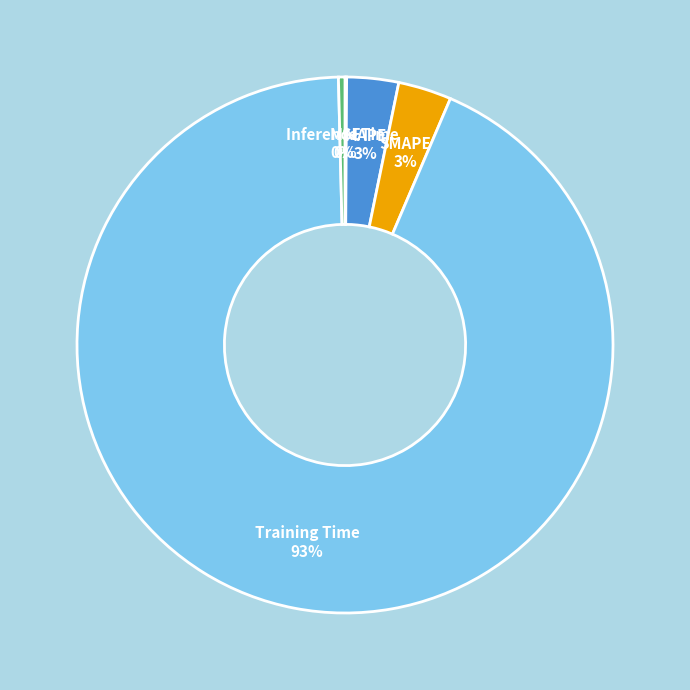

What percentage is the MAPE slice, to the nearest percent?

3%